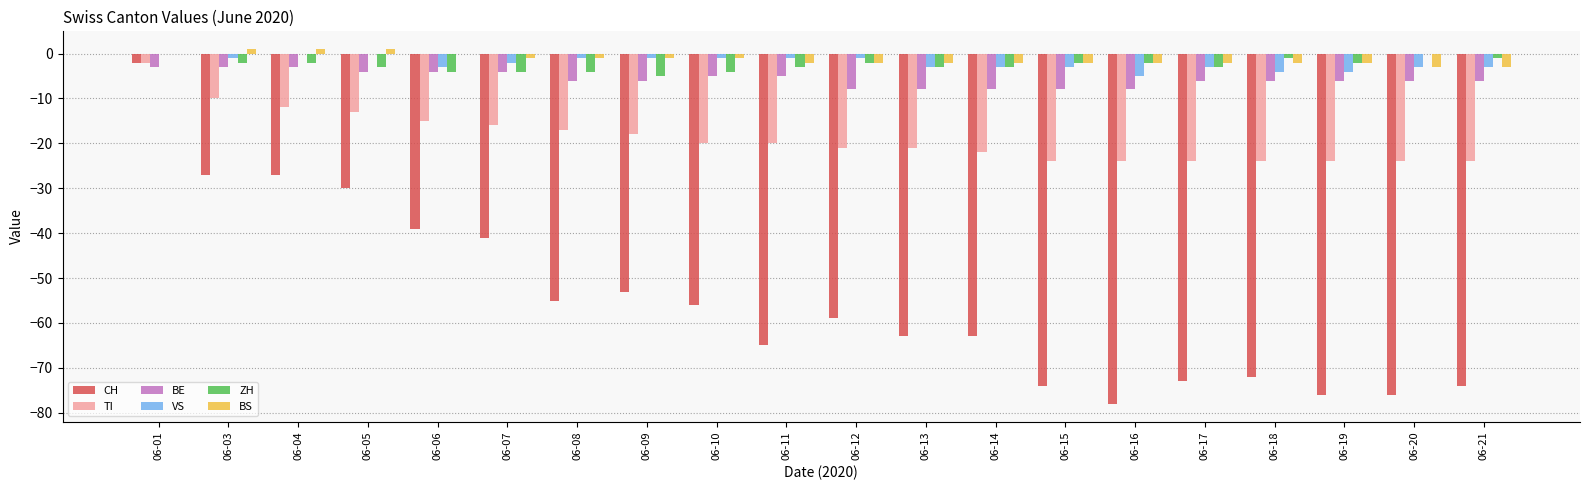

Is the value of BE at 06-15 greater than the value of BS at 06-11?

No